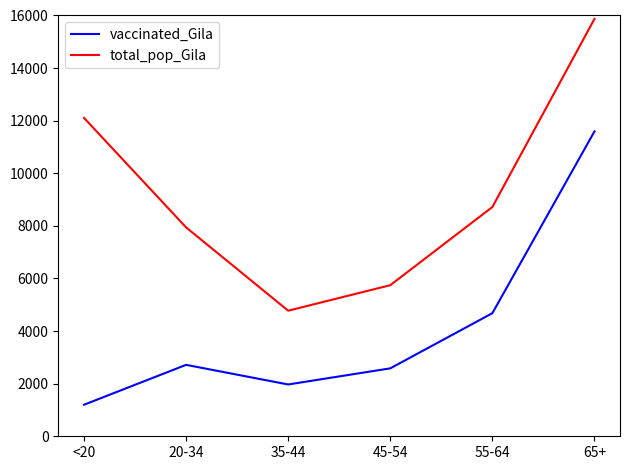

True or false: total_pop_Gila and vaccinated_Gila intersect in this chart.

False